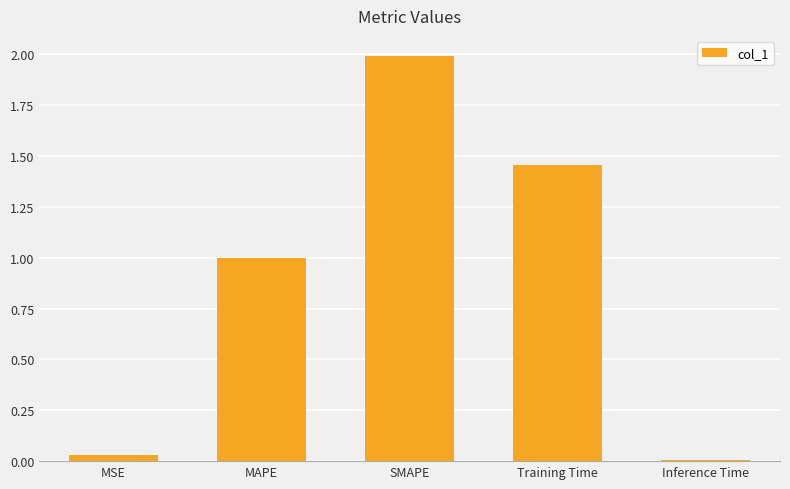

At which category does the chart reach its peak across all series?

SMAPE